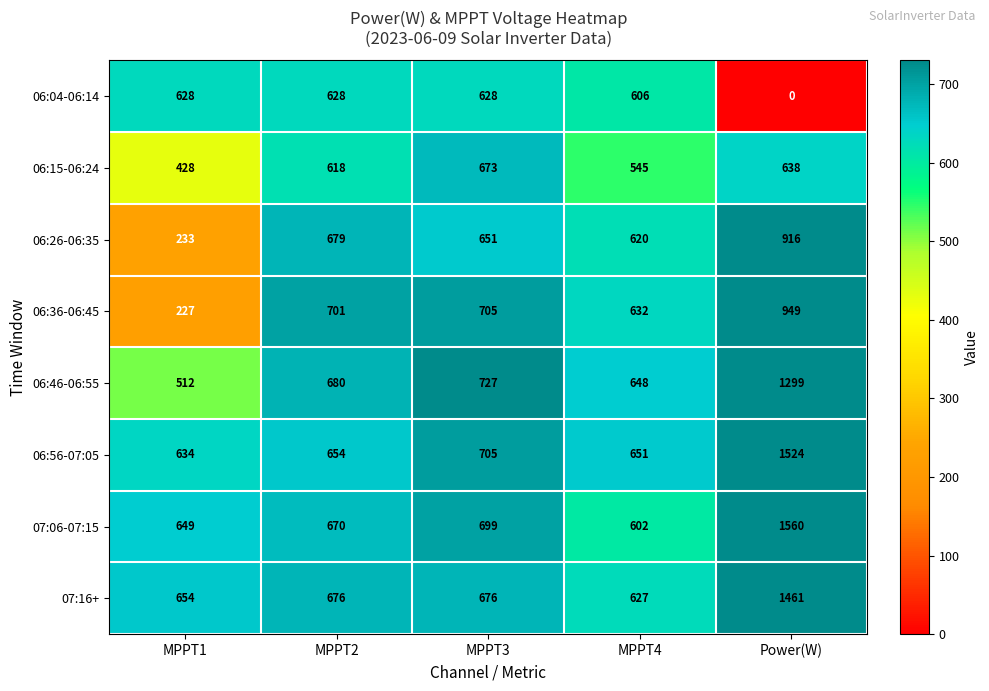

Which series has the largest total across all categories?

07:06-07:15